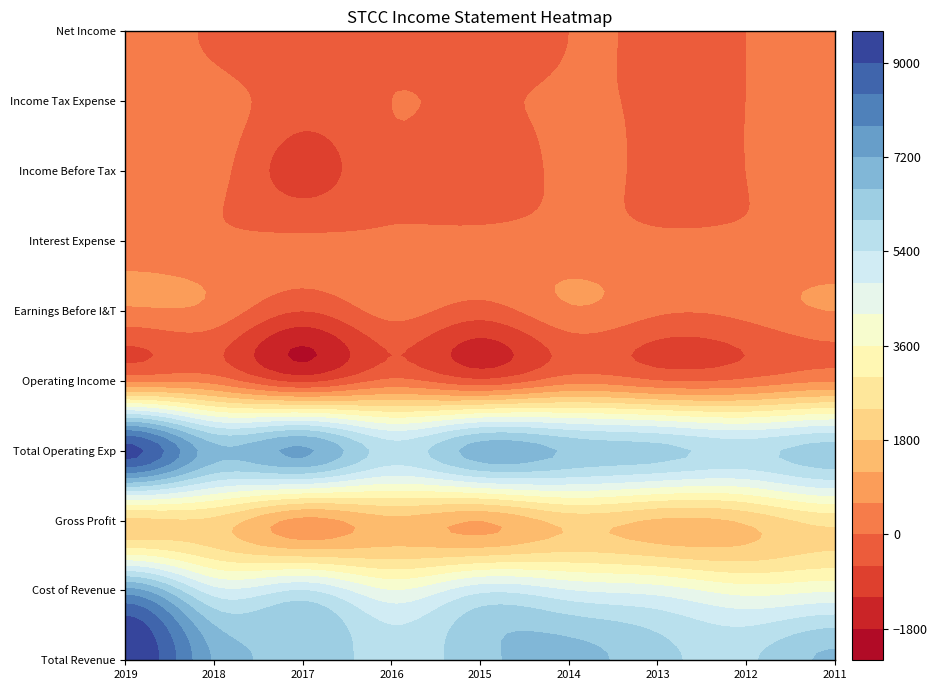

Reading right to left, extract all data points from this chart.

Total Revenue: 2011=6700	2012=5900	2013=6200	2014=6800	2015=6400	2016=5700	2017=6500	2018=7100	2019=9600
Cost of Revenue: 2011=4100	2012=3900	2013=4500	2014=4800	2015=5200	2016=4200	2017=5400	2018=5000	2019=7400
Gross Profit: 2011=2600	2012=1900	2013=1700	2014=2000	2015=1200	2016=1600	2017=1000	2018=2200	2019=2200
Total Operating Exp: 2011=6300	2012=5800	2013=6200	2014=6500	2015=6900	2016=5700	2017=7300	2018=6800	2019=9200
Operating Income: 2011=500	2012=100	2013=0	2014=300	2015=-500	2016=100	2017=-800	2018=300	2019=400
Earnings Before I&T: 2011=600	2012=200	2013=100	2014=500	2015=-300	2016=200	2017=-600	2018=400	2019=500
Interest Expense: 2011=100	2012=100	2013=100	2014=200	2015=200	2016=100	2017=100	2018=100	2019=200
Income Before Tax: 2011=400	2012=0	2013=-200	2014=200	2015=-600	2016=-100	2017=-900	2018=200	2019=200
Income Tax Expense: 2011=200	2012=0	2013=-100	2014=100	2015=-100	2016=0	2017=-300	2018=200	2019=0
Net Income: 2011=200	2012=0	2013=-100	2014=0	2015=-500	2016=-100	2017=-500	2018=-100	2019=200